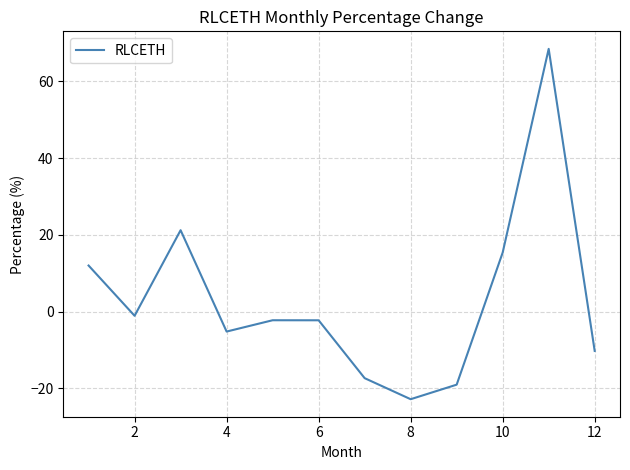

Reading left to right, list all the values displayed in this chart.

12.0	-1.1	21.2	-5.2	-2.3	-2.3	-17.3	-22.8	-19.0	15.4	68.4	-10.2